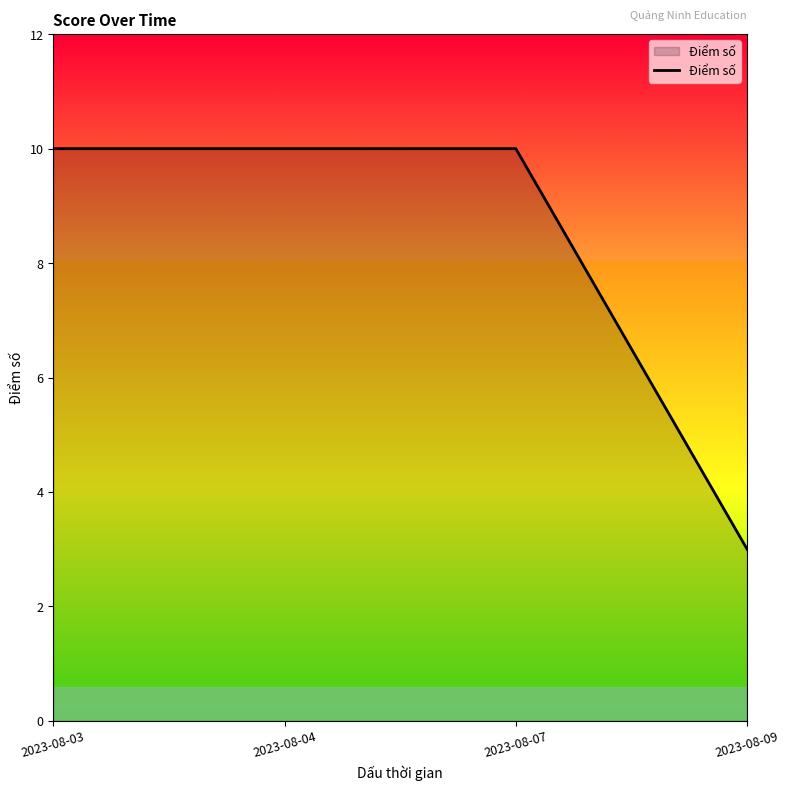

What is the ratio of the value at 2023-08-09 to the value at 2023-08-04?

0.3